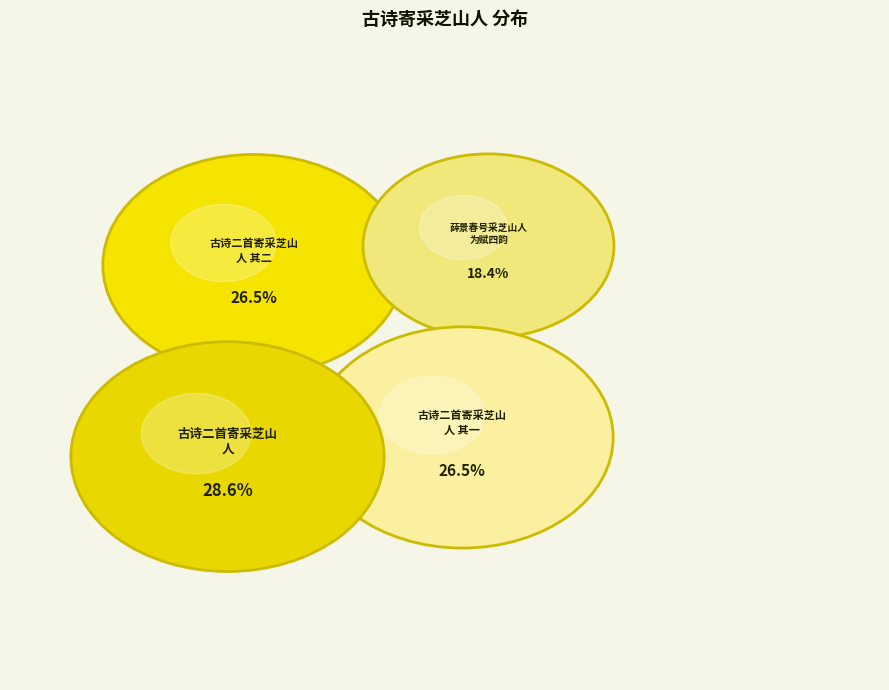

Does 古诗二首寄采芝山人 其二 represent more than half of the total?

No